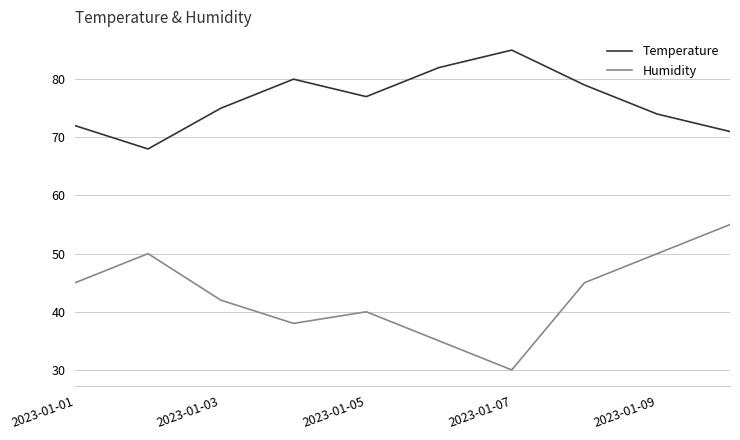

Is this an area chart (filled region under the line)?

No